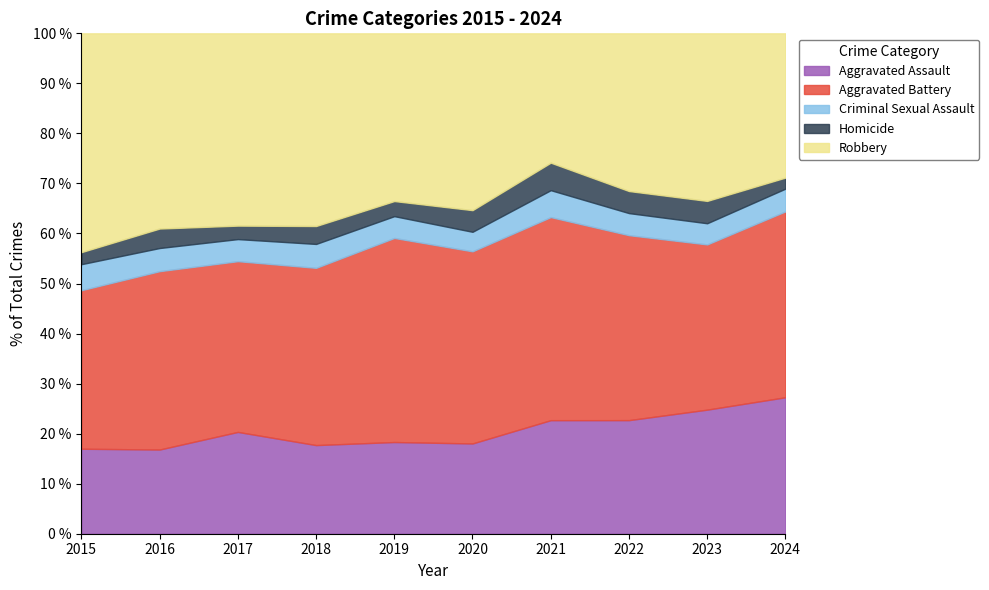

How many lines are shown in the chart?

5